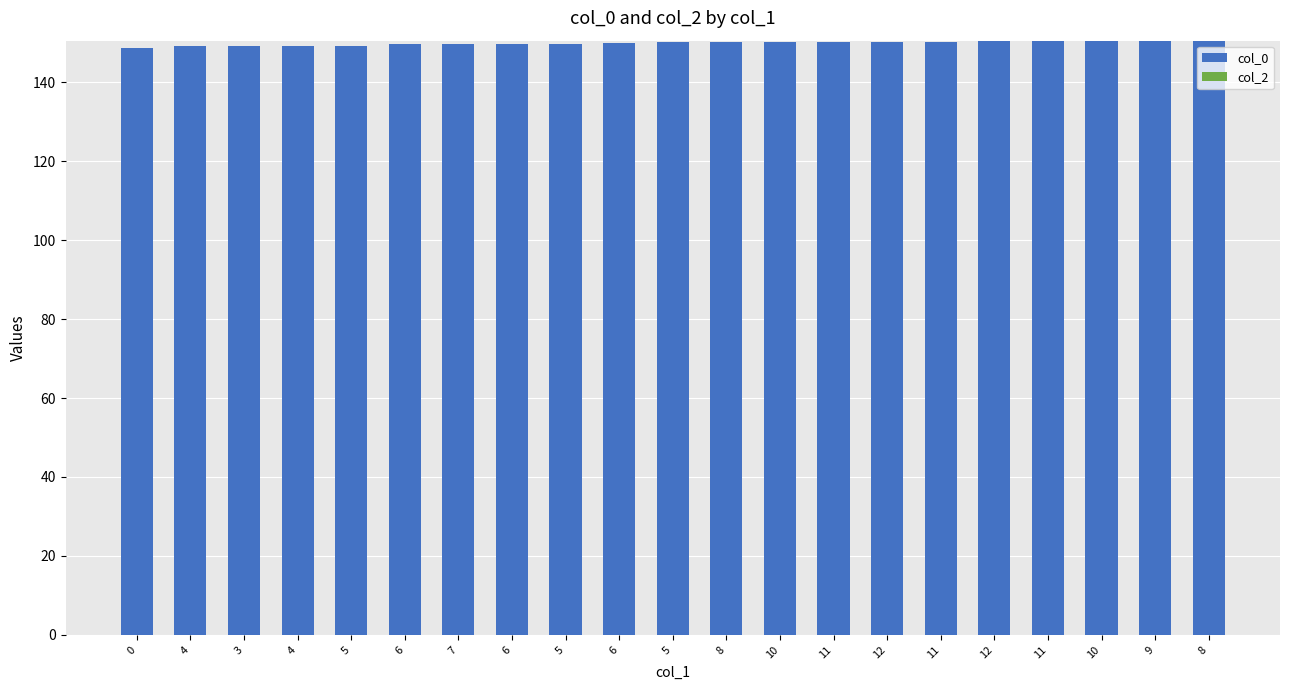

Are the bars horizontal?

No